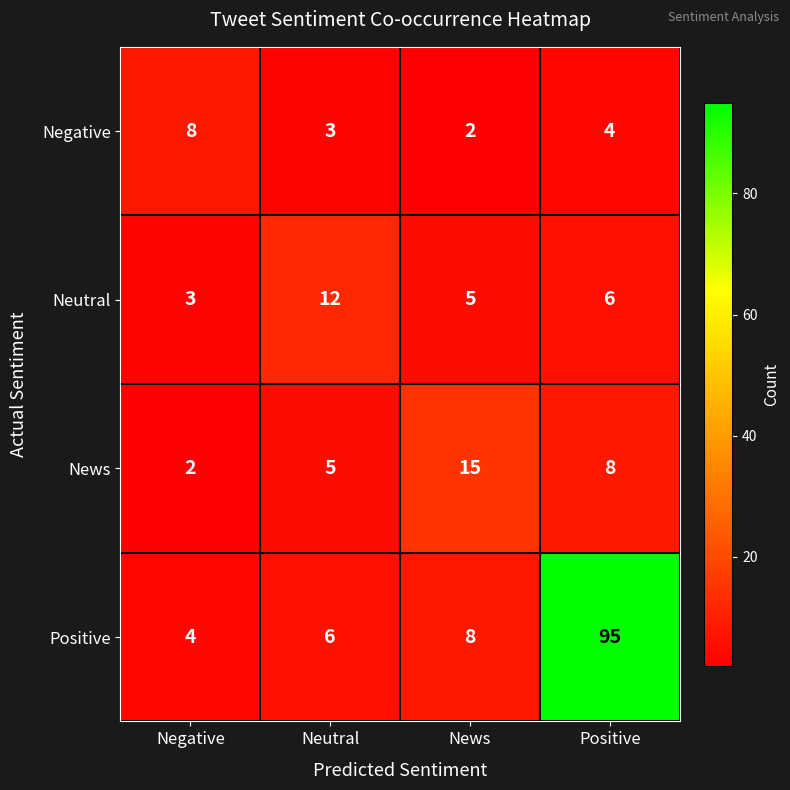

Reading left to right, what are all the values shown in this chart?

Negative: Negative=8	Neutral=3	News=2	Positive=4
Neutral: Negative=3	Neutral=12	News=5	Positive=6
News: Negative=2	Neutral=5	News=15	Positive=8
Positive: Negative=4	Neutral=6	News=8	Positive=95